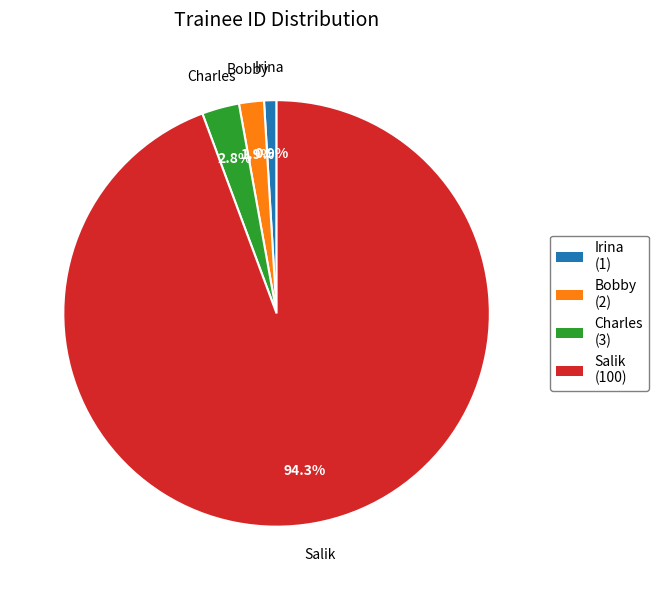

To the nearest percent, what portion does Charles represent?

3%